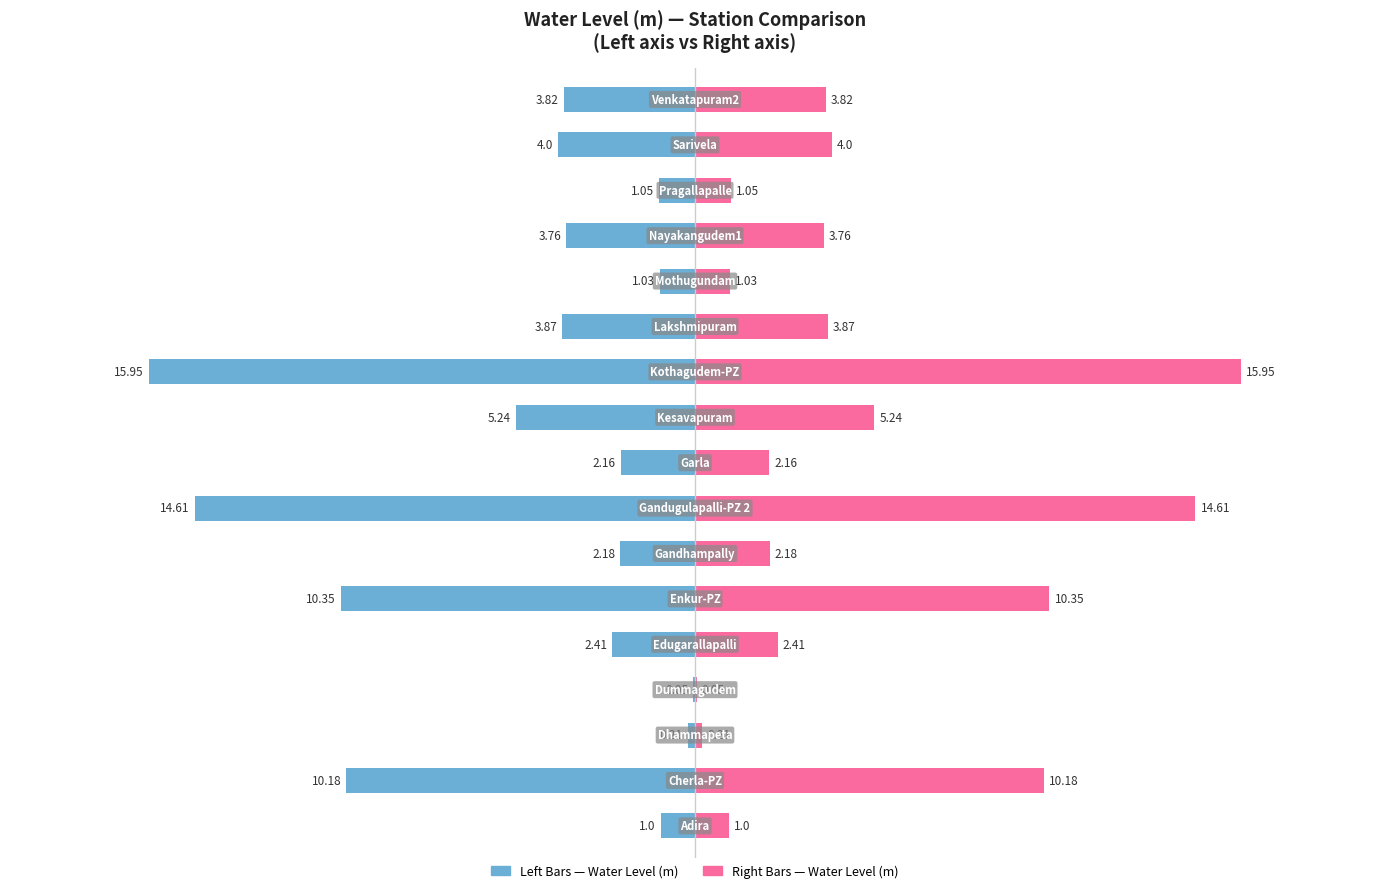

Reading left to right, list all the values displayed in this chart.

Water Level (m): -1.0	-10.2	-0.2	-0.1	-2.4	-10.3	-2.2	-14.6	-2.2	-5.2	-15.9	-3.9	-1.0	-3.8	-1.1	-4.0	-3.8
Water Level (m) [right]: 1.0	10.2	0.2	0.1	2.4	10.3	2.2	14.6	2.2	5.2	15.9	3.9	1.0	3.8	1.1	4.0	3.8